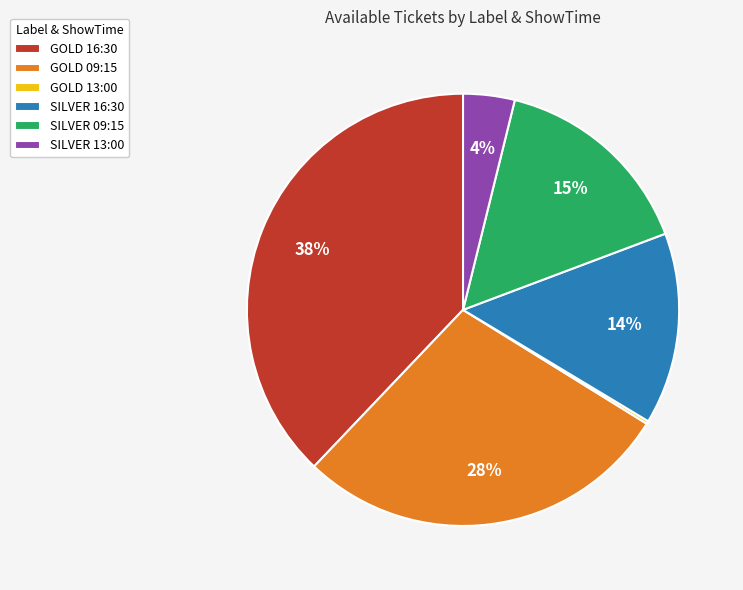

Which has a higher value, SILVER 09:15 or SILVER 16:30?

SILVER 09:15